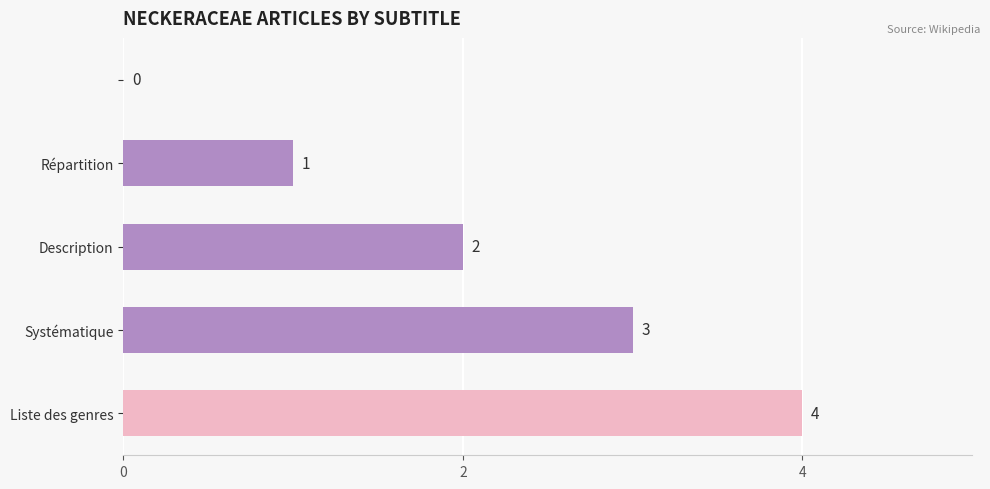

How many values are between 1 and 3?

3